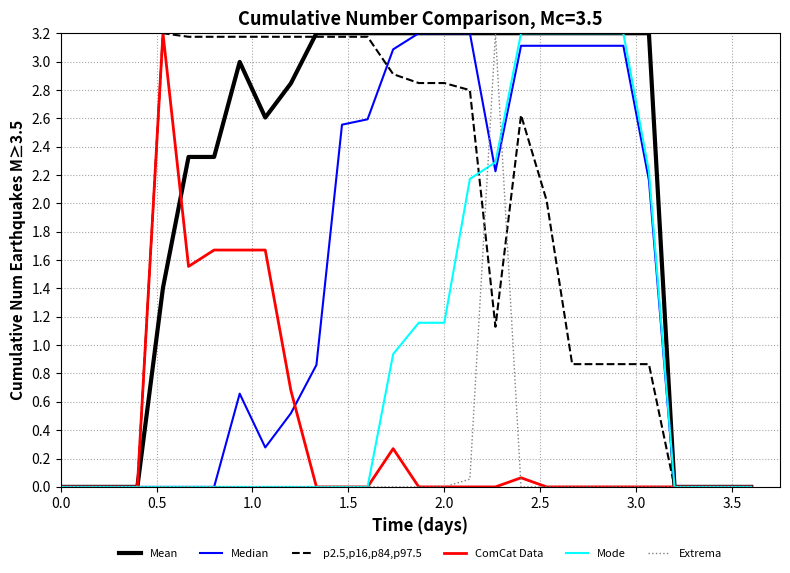

Which series has the largest total across all categories?

Mean